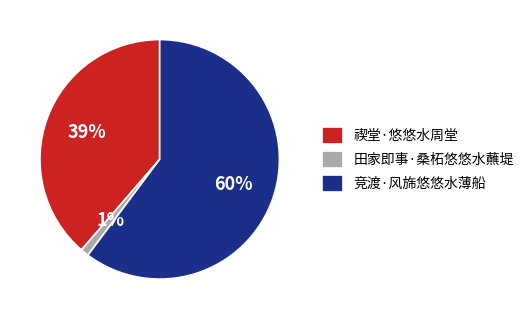

To the nearest percent, what is the difference between the largest and smallest slice percentages?

59%